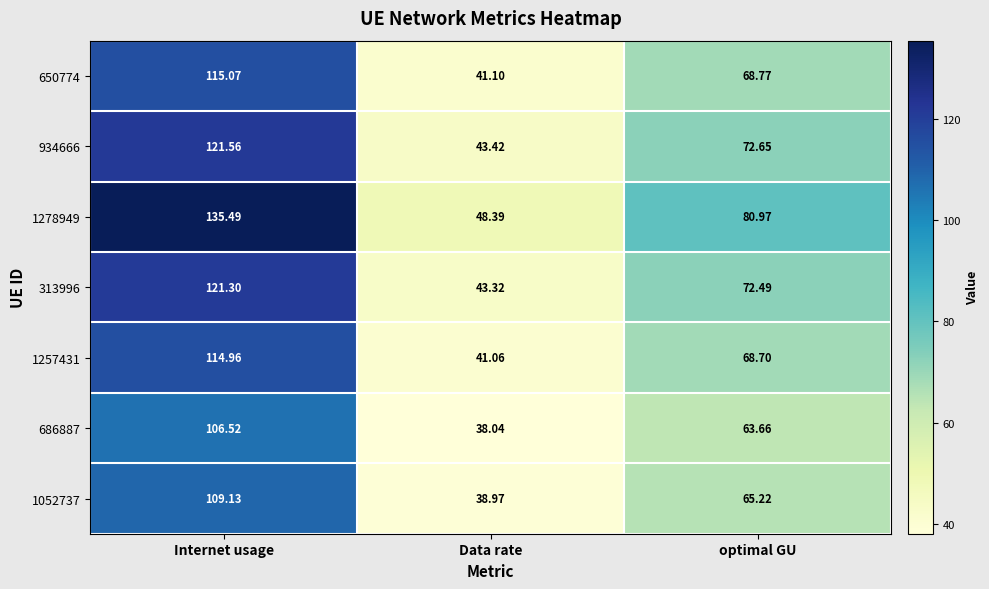

Which category has the lowest value across all series?

Data rate